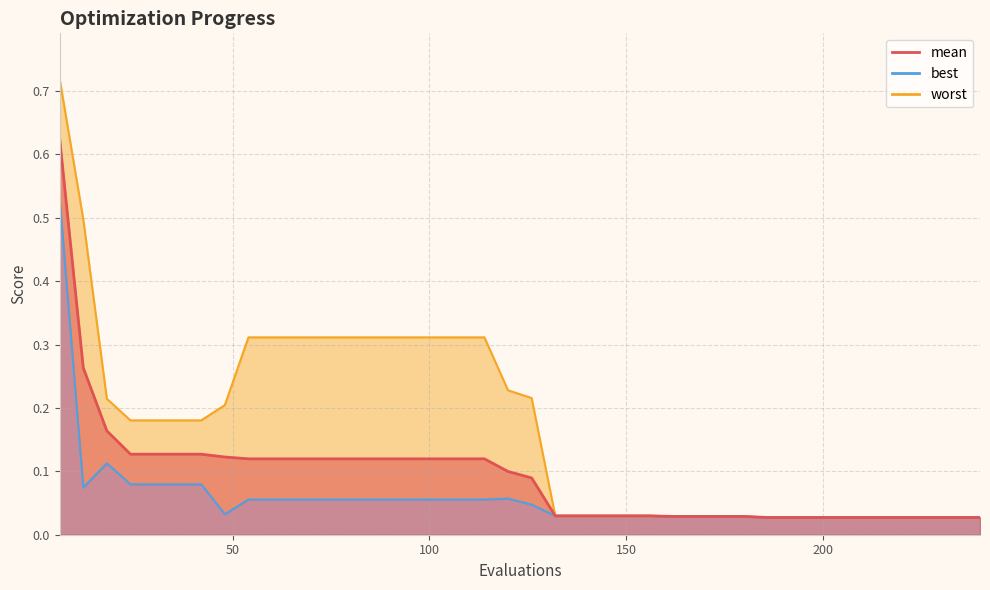

True or false: worst has a value of 0.0 at 174.

False